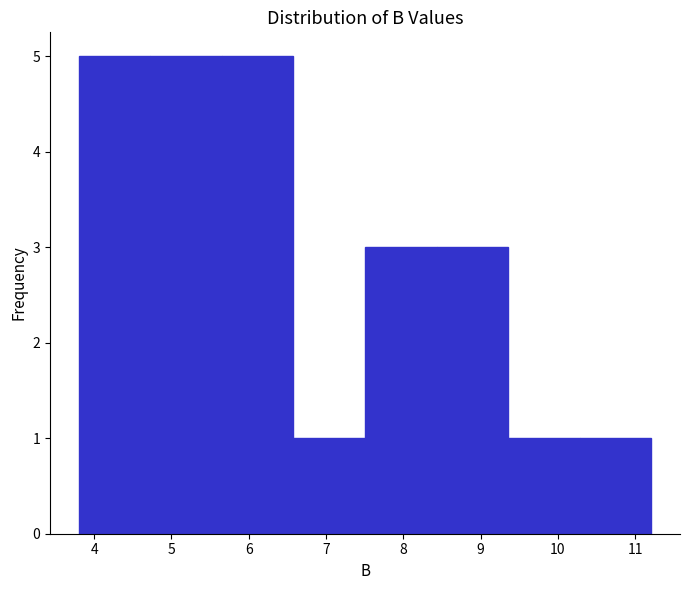

Reading left to right, transcribe this chart: for each bar, give the range it covers on the x-axis and its height. Neither the bar edges nor the heights are printed on the chart, so give them approximately, as read against the axes.

3.8 to 4.7: 5
4.7 to 5.7: 5
5.7 to 6.6: 5
6.6 to 7.5: 1
7.5 to 8.4: 3
8.4 to 9.4: 3
9.4 to 10.3: 1
10.3 to 11.2: 1